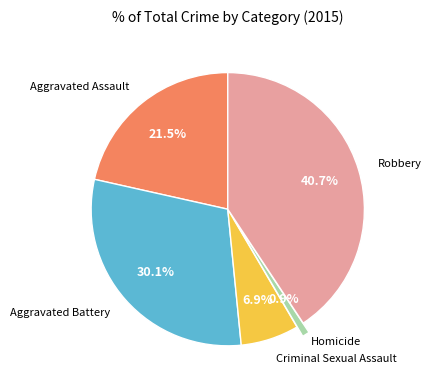

Is there any slice that represents more than half of the pie?

No